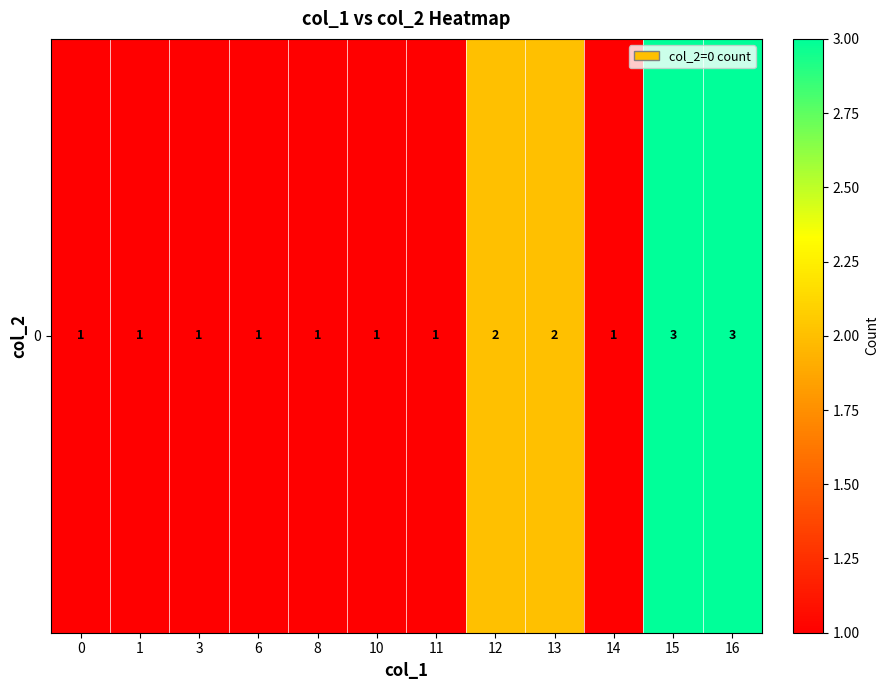

How many categories are shown in the chart?

12